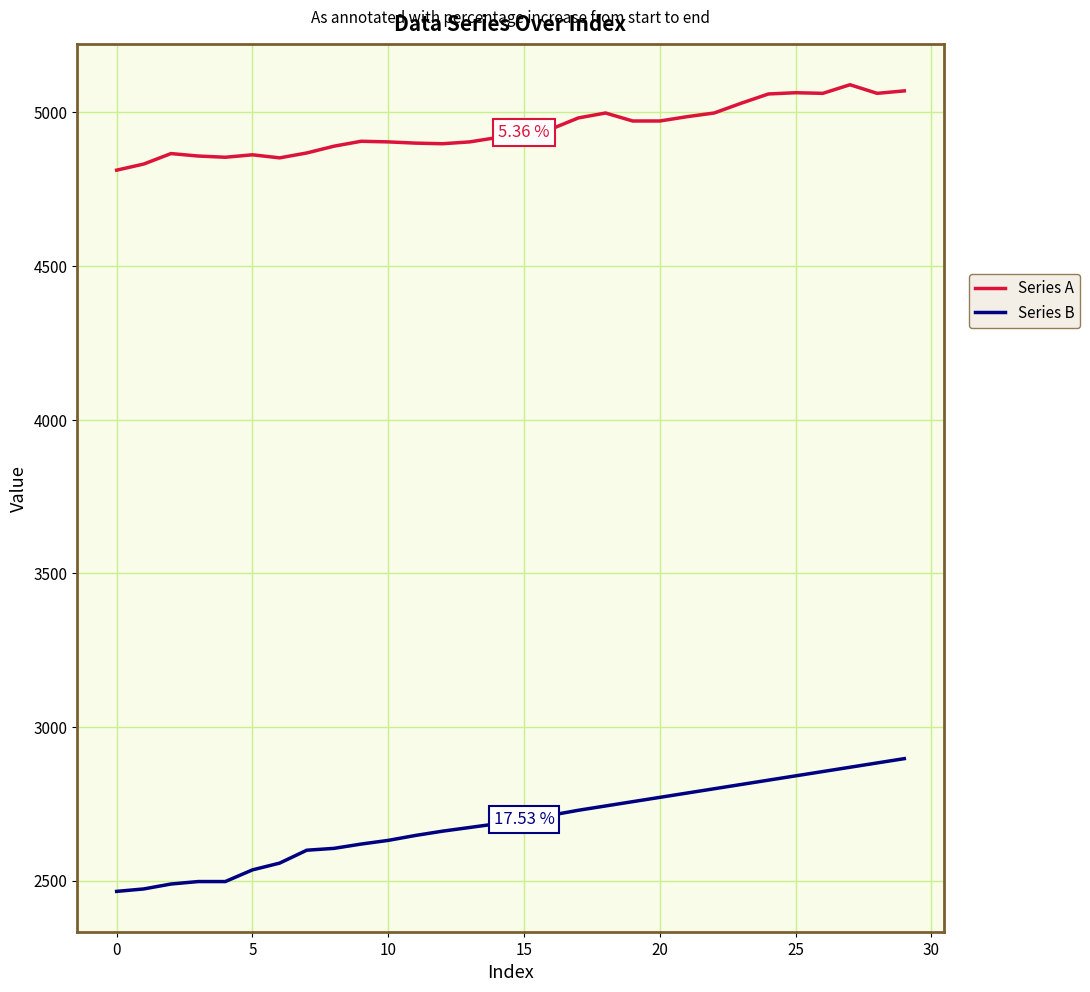

What is the maximum value shown in the chart?

5090